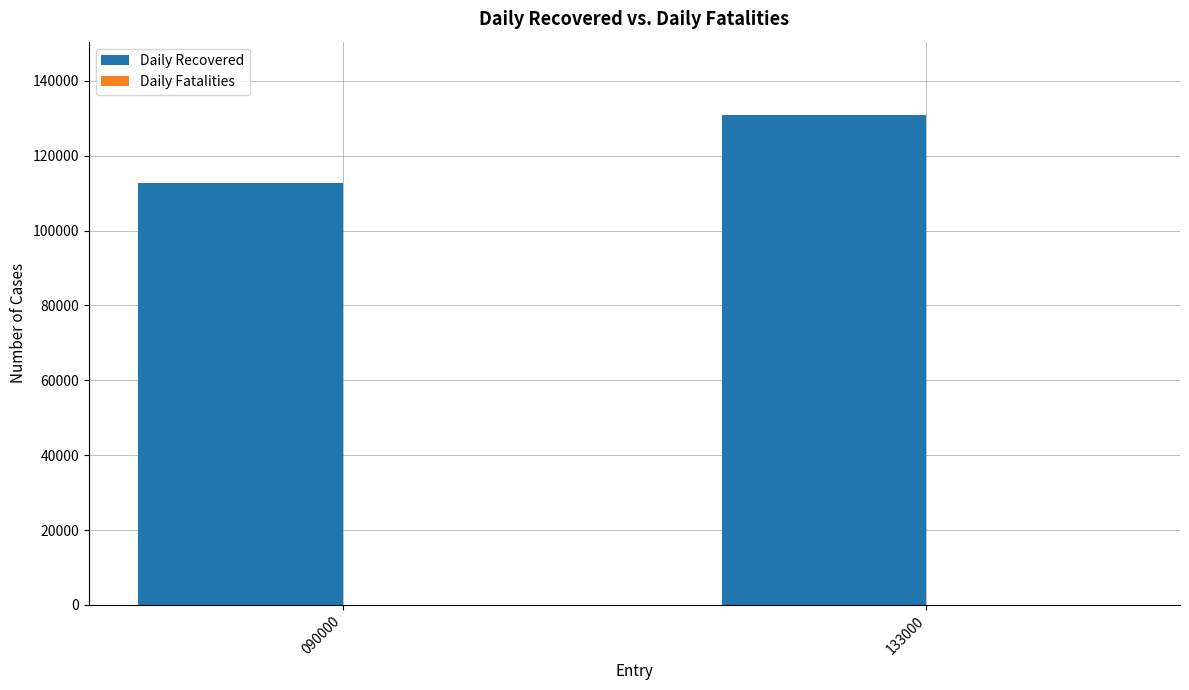

How many data points does each series have?

2